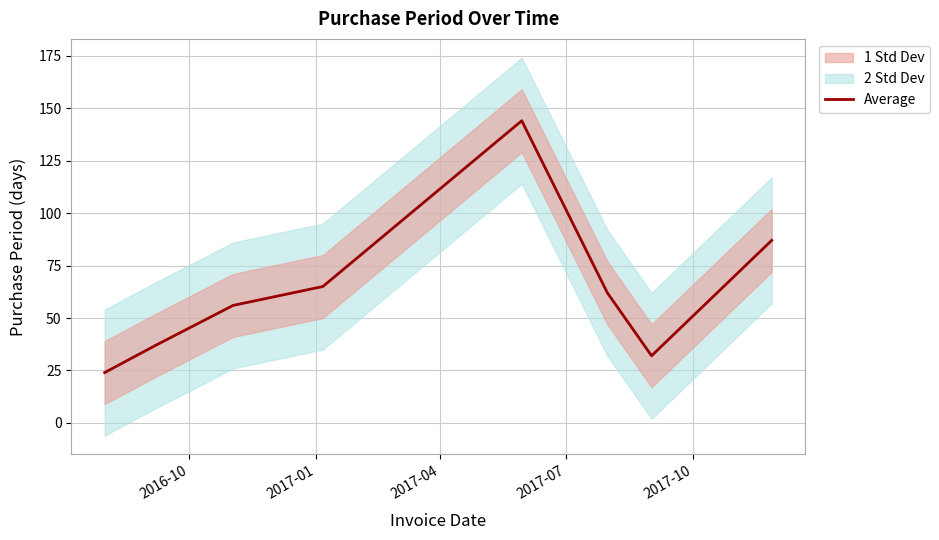

What is the average value?

63